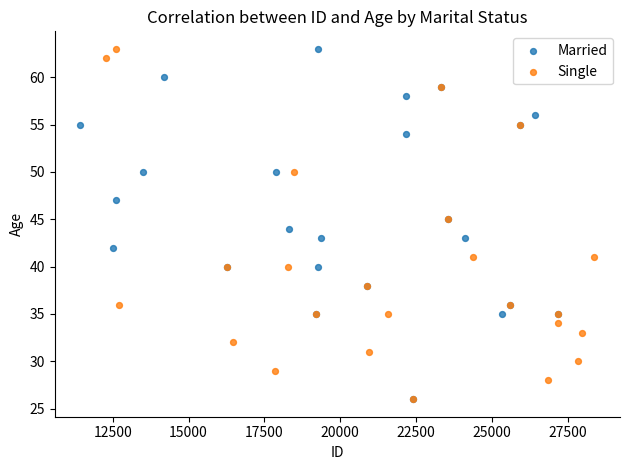

What are all the series names shown in the legend?

Married, Single